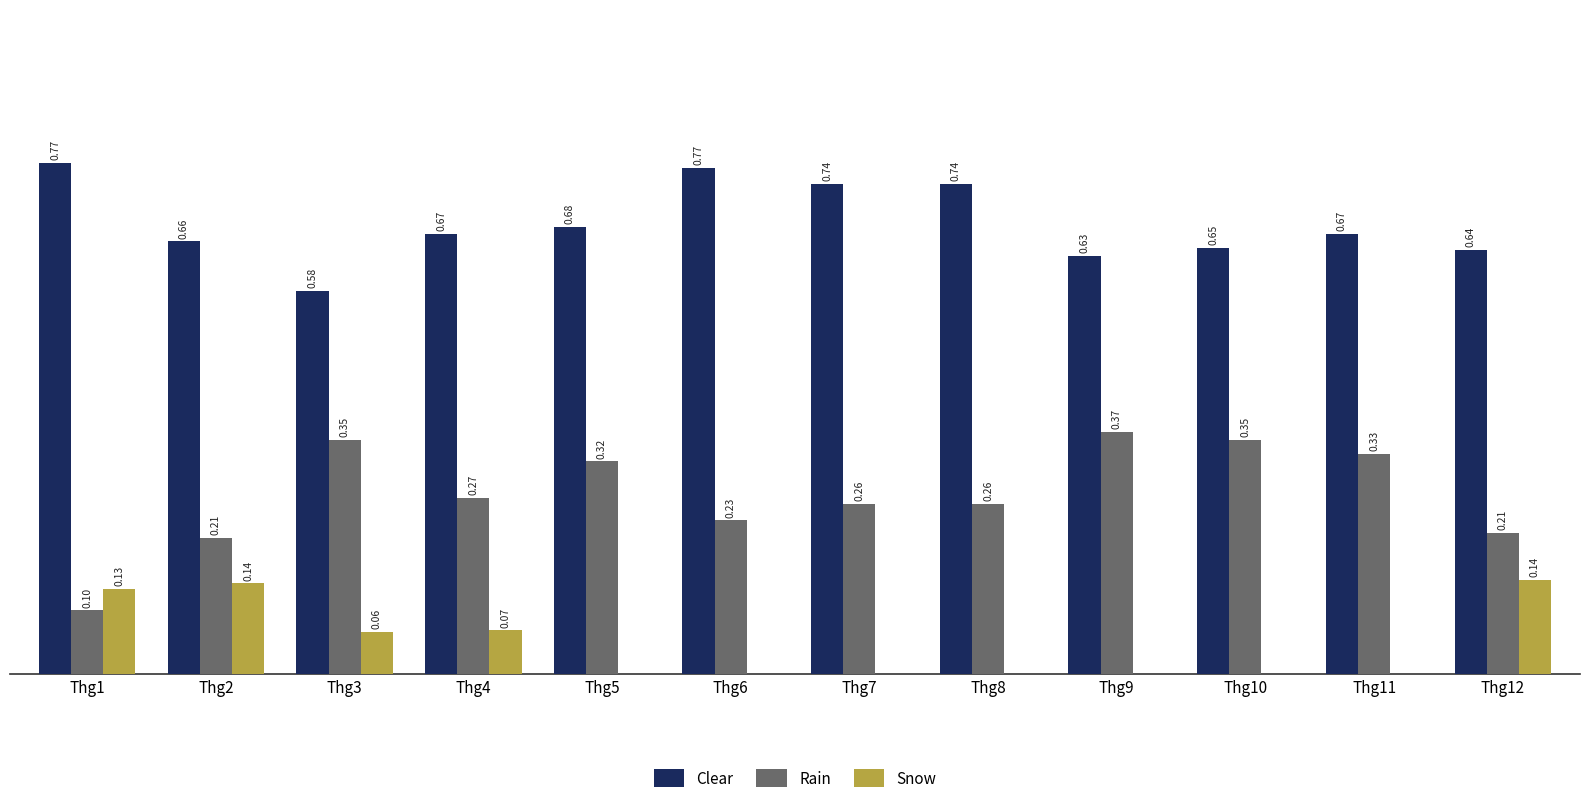

Which series changed the most between Thg2 and Thg12?

Clear